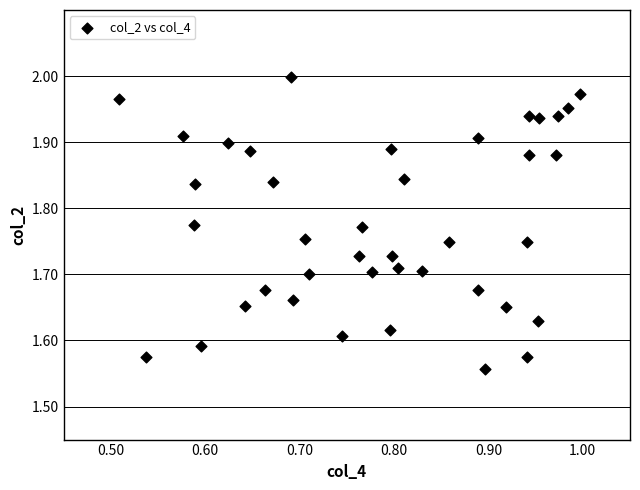

What is the range of Y values (max minus min)?

0.4